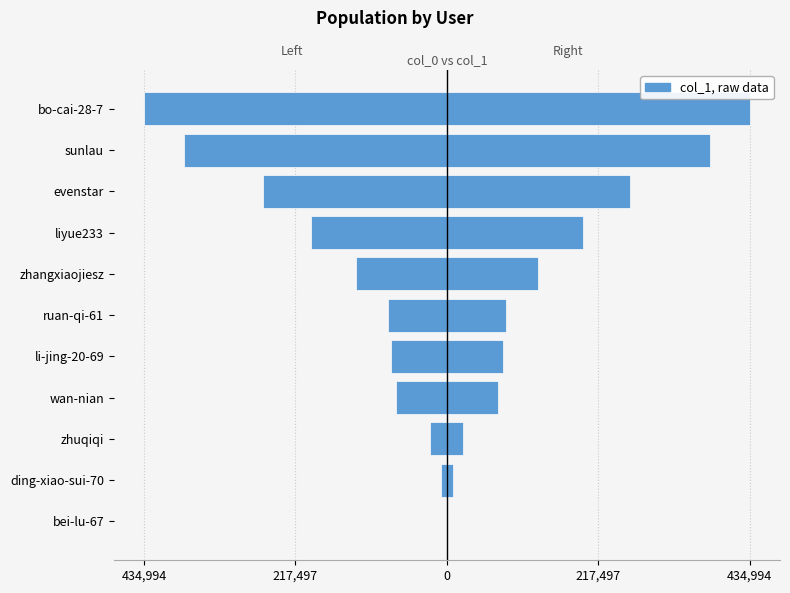

Does the chart contain stacked bars?

No